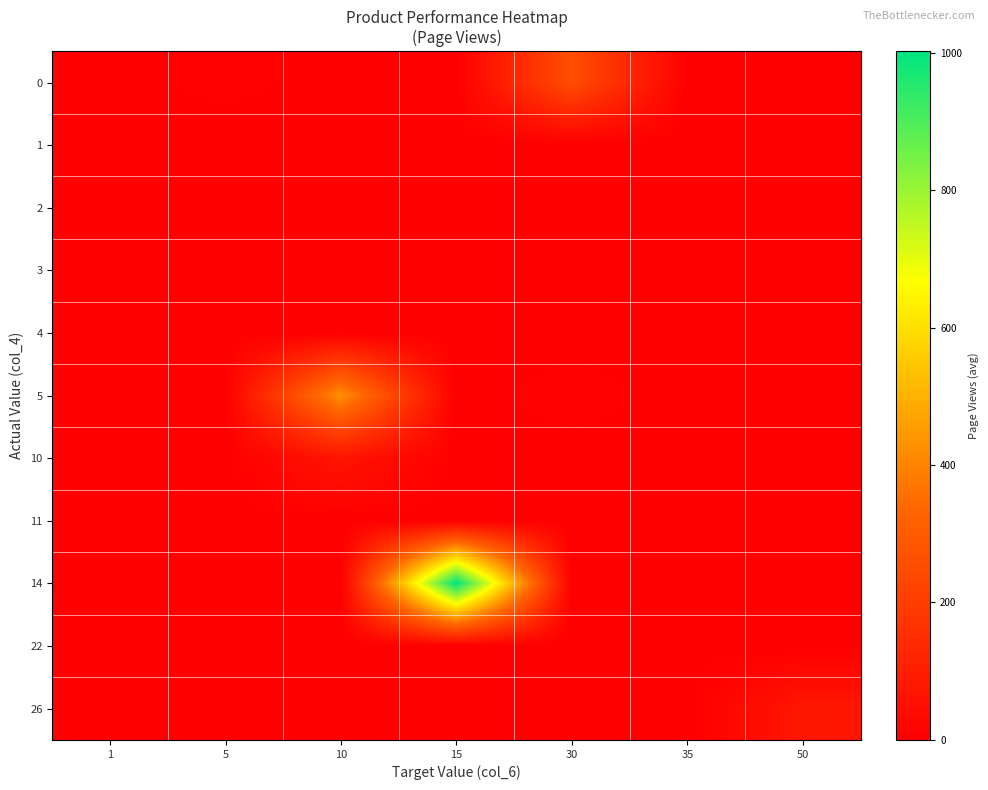

At which category is the sum across all series the highest?

15